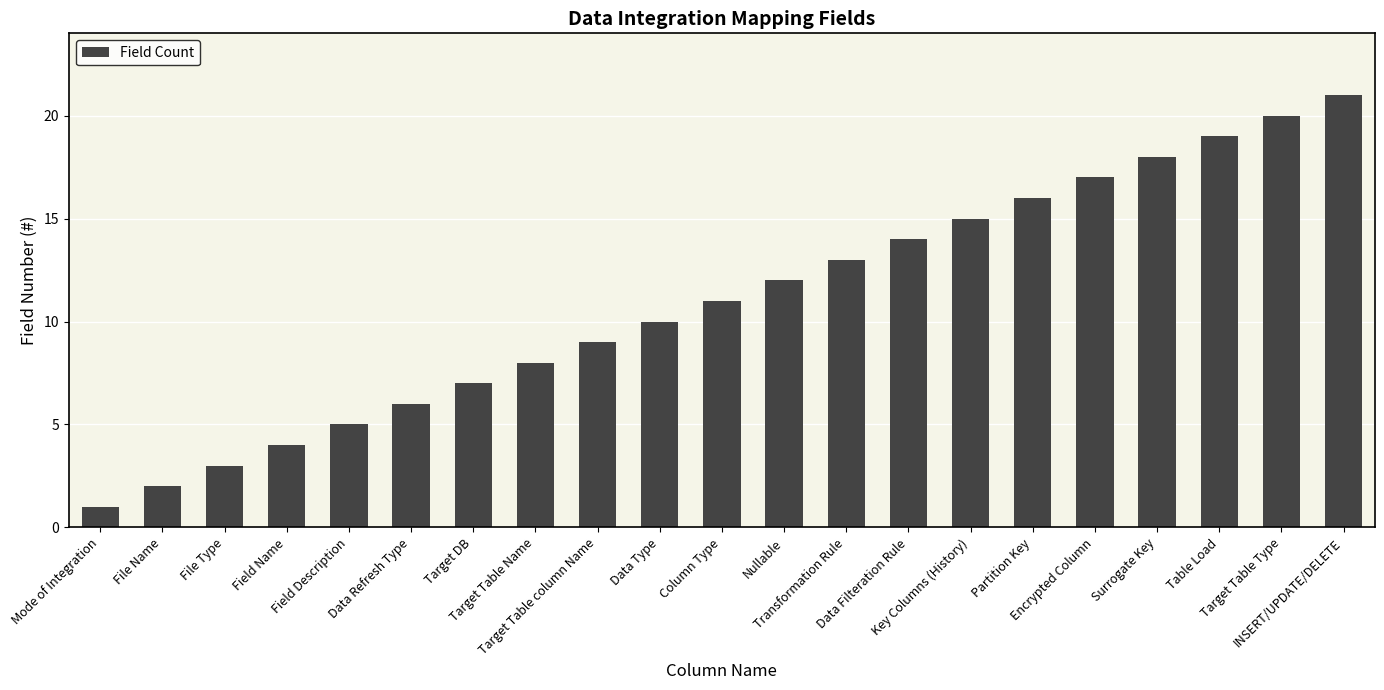

Between Field Description and Target DB, which is larger?

Target DB